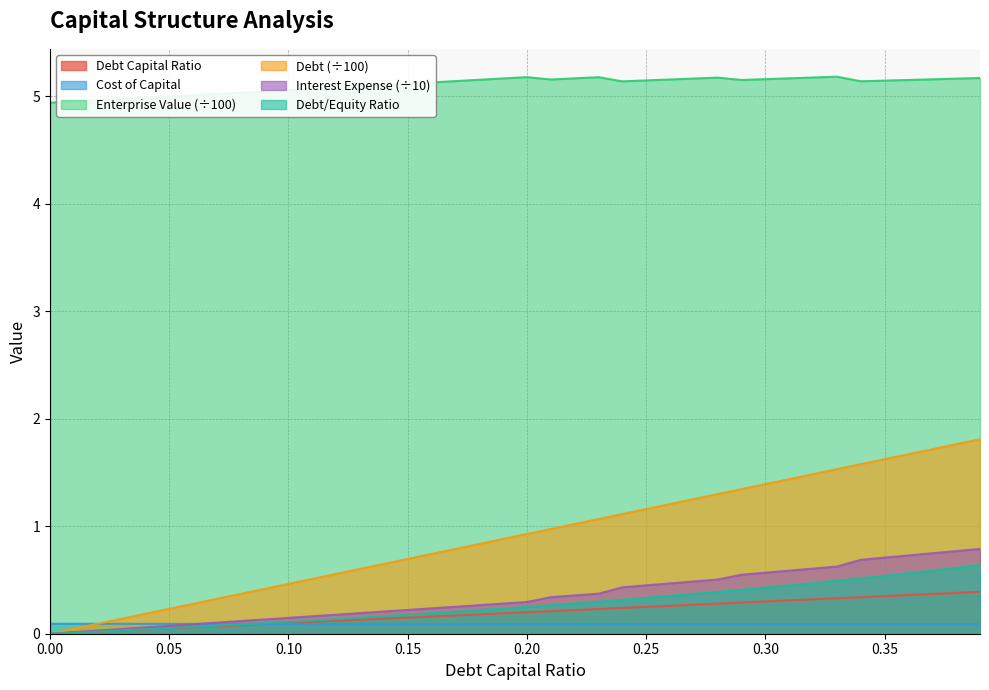

Is it true that debt equals 0.6 at 0.14?

True